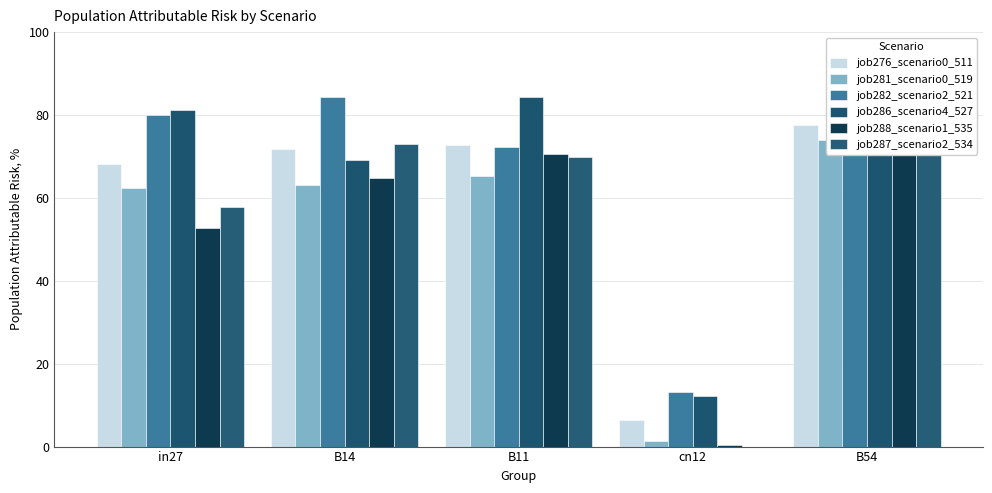

Reading left to right, extract all data points from this chart.

job276_scenario0_511: in27=68.2	B14=71.9	B11=72.7	cn12=6.5	B54=77.7
job281_scenario0_519: in27=62.5	B14=63.1	B11=65.3	cn12=1.4	B54=73.9
job282_scenario2_521: in27=80.0	B14=84.3	B11=72.3	cn12=13.2	B54=76.5
job286_scenario4_527: in27=81.2	B14=69.2	B11=84.3	cn12=12.2	B54=78.5
job288_scenario1_535: in27=52.7	B14=64.7	B11=70.5	cn12=0.3	B54=74.4
job287_scenario2_534: in27=57.9	B14=73.1	B11=69.9	cn12=0.0	B54=73.1